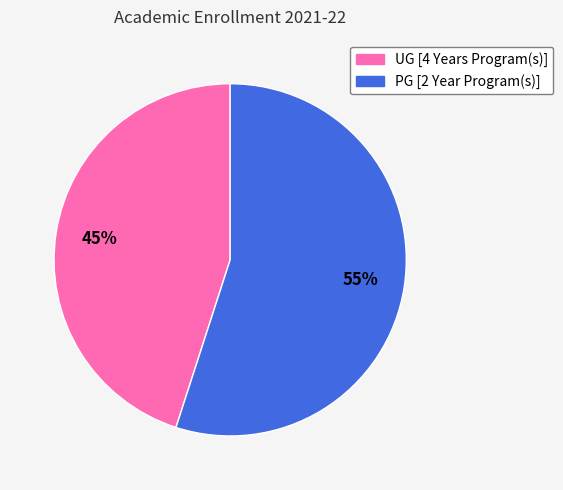

Rank the categories by value from highest to lowest.

PG [2 Year Program(s)], UG [4 Years Program(s)]